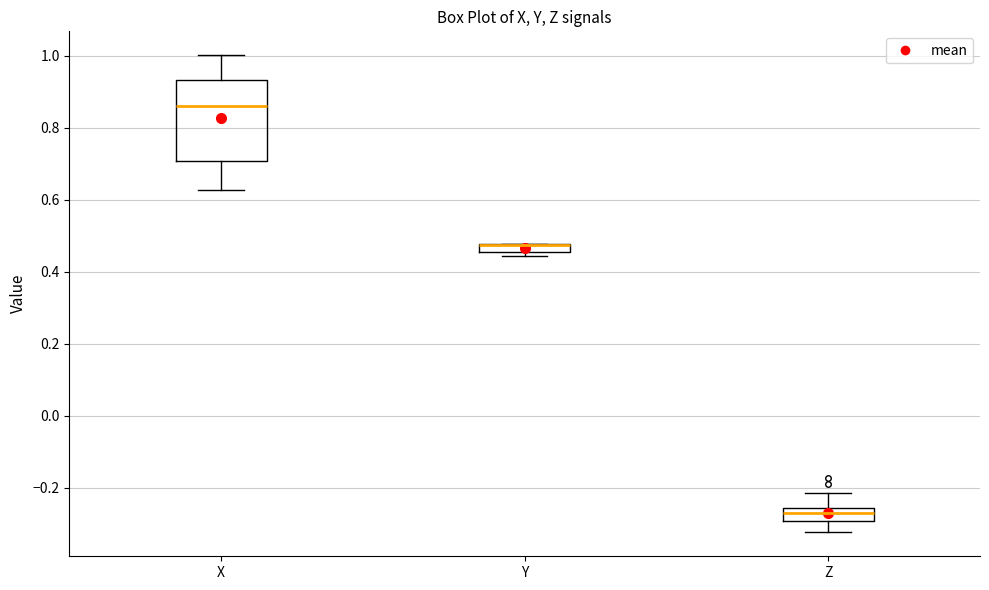

Comparing the boxes themselves (not the whiskers), which one is the tallest?

X